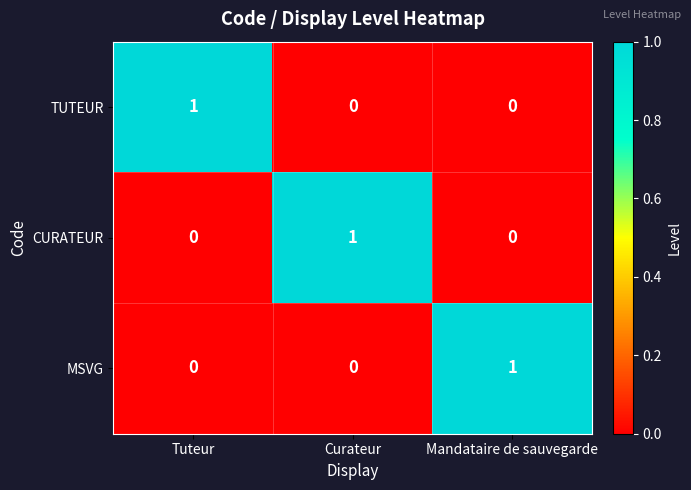

Reading left to right, transcribe all the data shown in this chart.

TUTEUR: 1	0	0
CURATEUR: 0	1	0
MSVG: 0	0	1